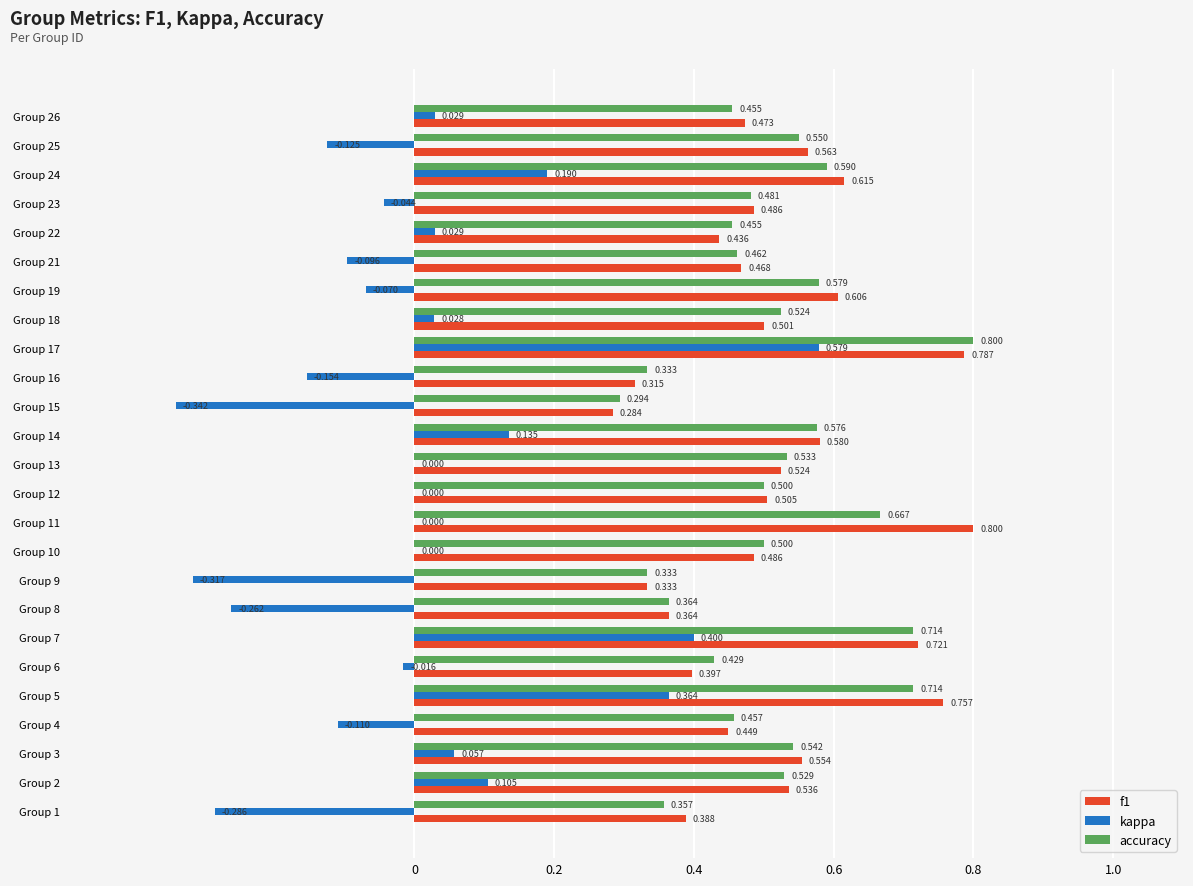

What are all the series names shown in the legend?

f1, kappa, accuracy